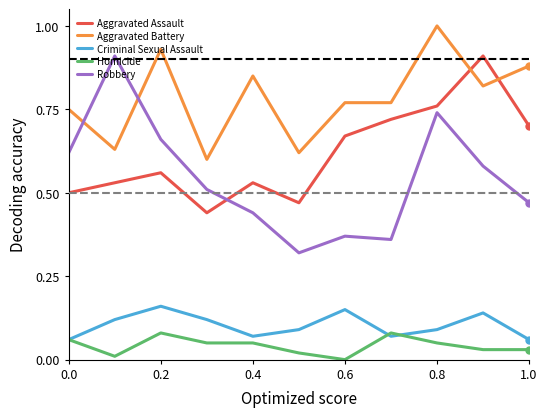

Is this an area chart (filled region under the line)?

No